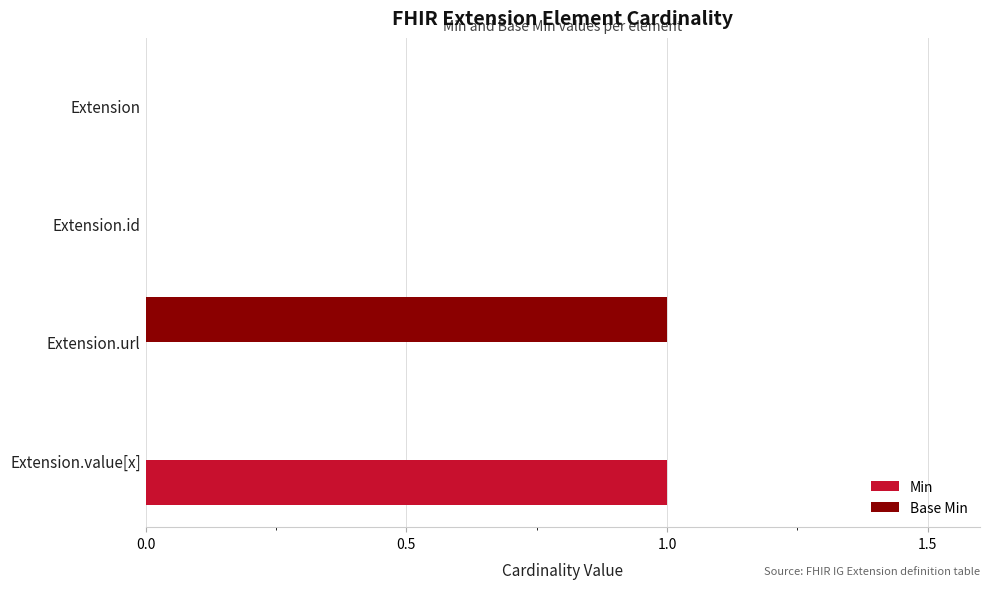

Between Extension and Extension.value[x], which series saw the biggest shift?

Min